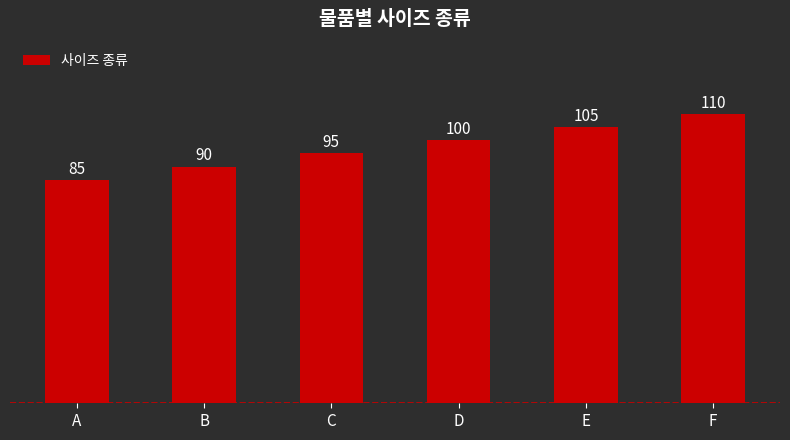

Rank the categories by value from highest to lowest.

F, E, D, C, B, A